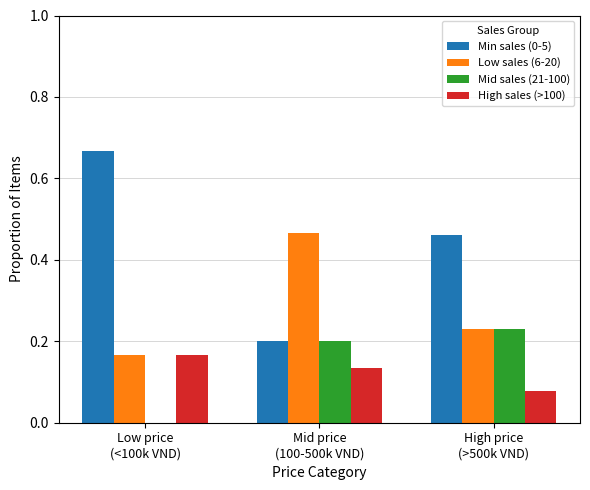

What are all the series names shown in the legend?

Min sales (0-5), Low sales (6-20), Mid sales (21-100), High sales (>100)